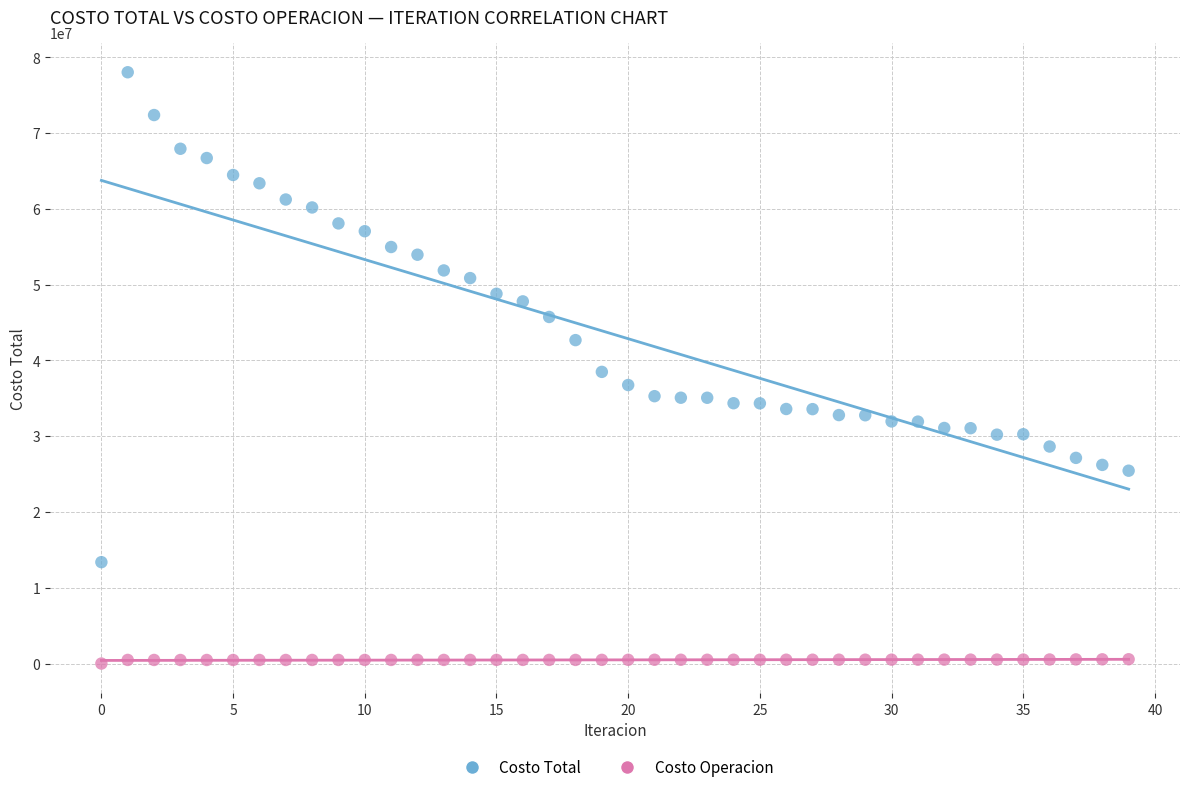

Which series reaches the minimum Y coordinate?

Costo Operacion